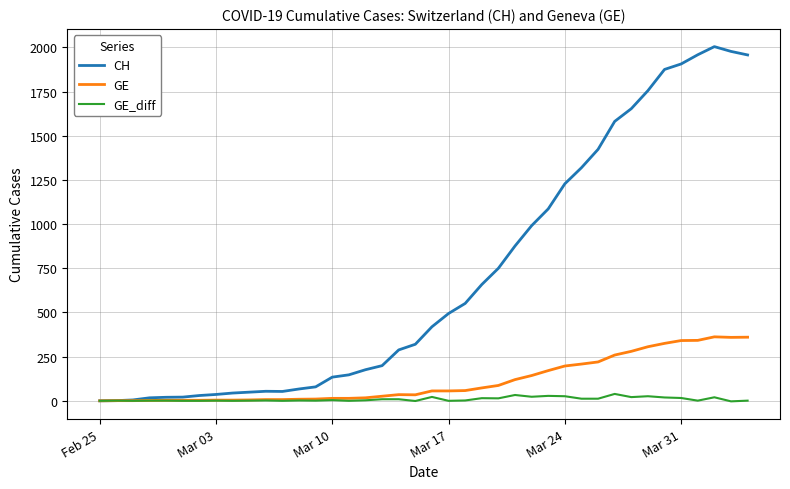

Which series has the largest range (max minus min)?

CH